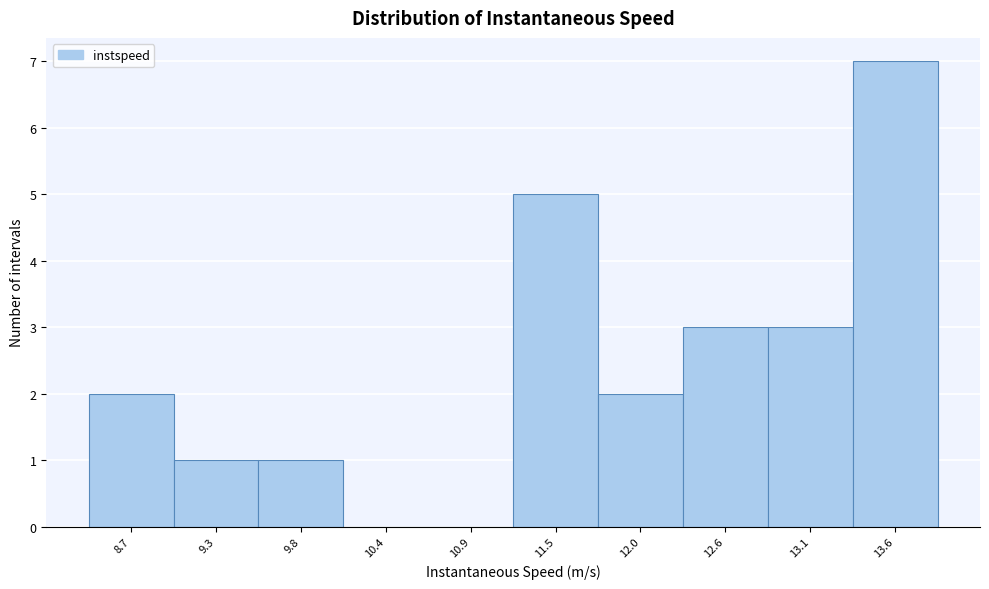

Reading right to left, what are all the values shown in this chart?

13.6=7	13.1=3	12.6=3	12.0=2	11.5=5	10.9=0	10.4=0	9.8=1	9.3=1	8.7=2